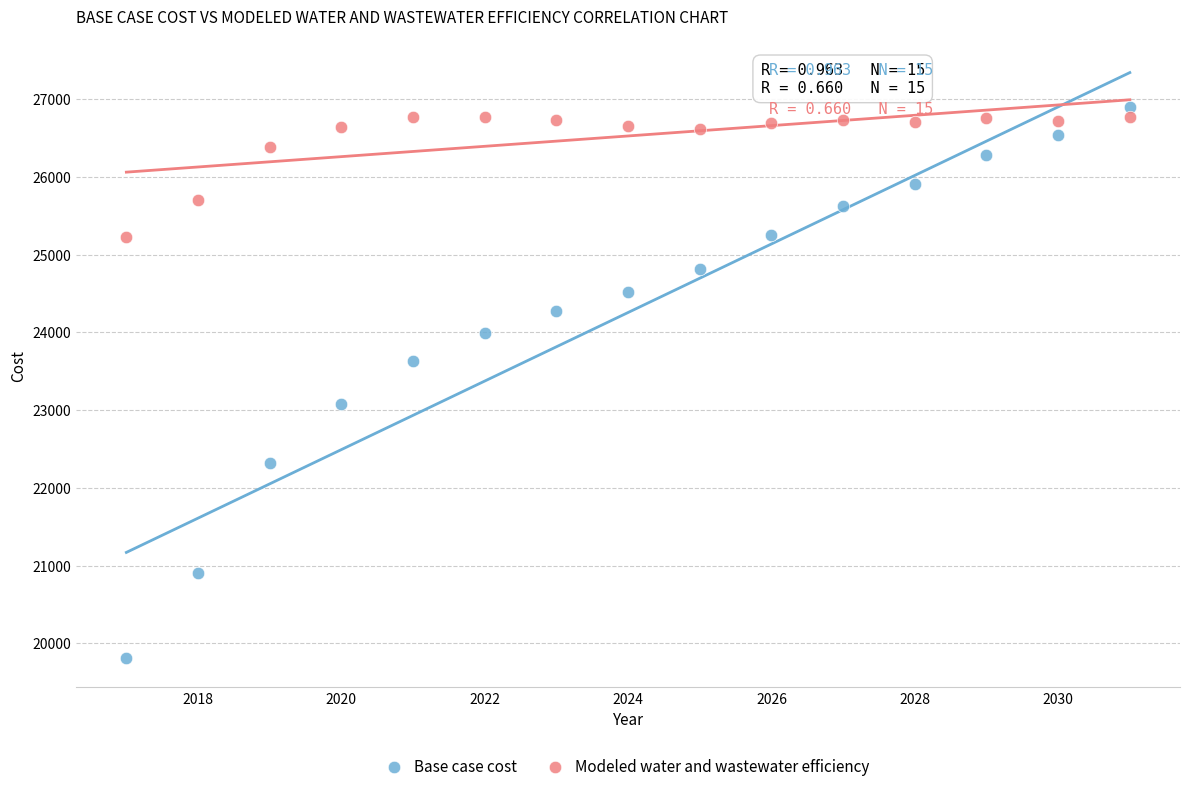

Which series has the widest spread of Y values?

Base case cost